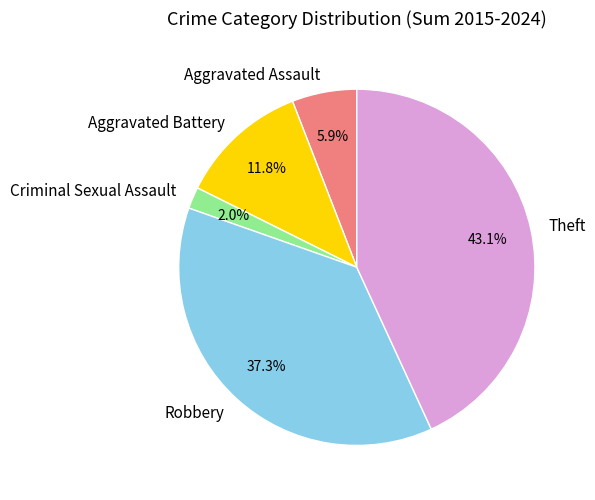

Is there any slice that represents more than half of the pie?

No